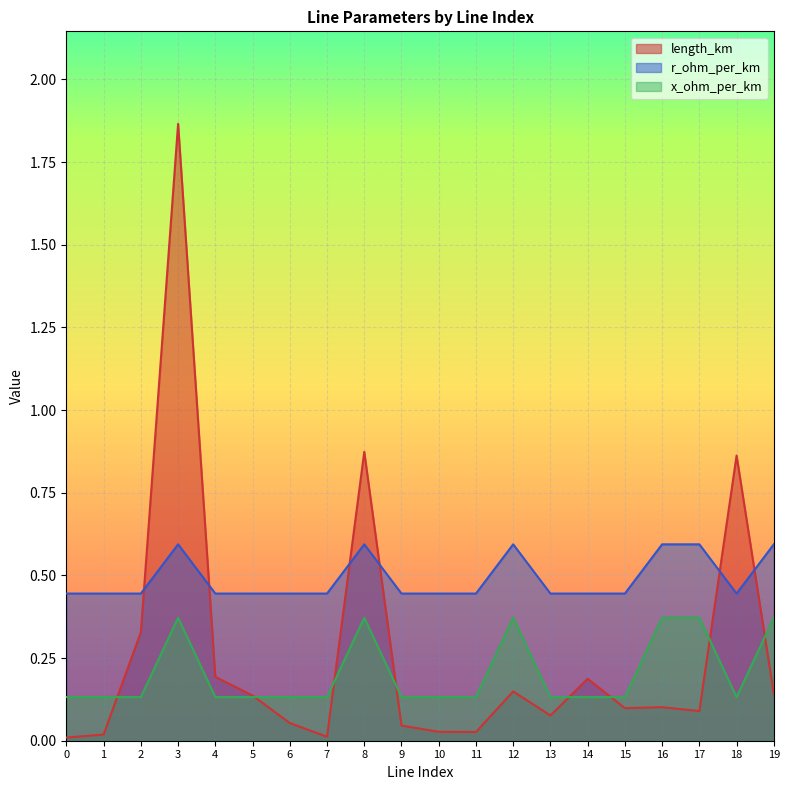

At which category does length_km reach its first local valley?

7